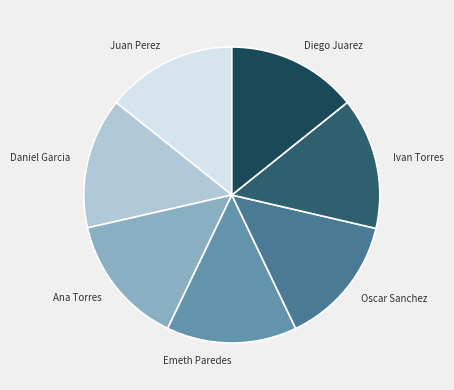

How many segments does this pie chart have?

7